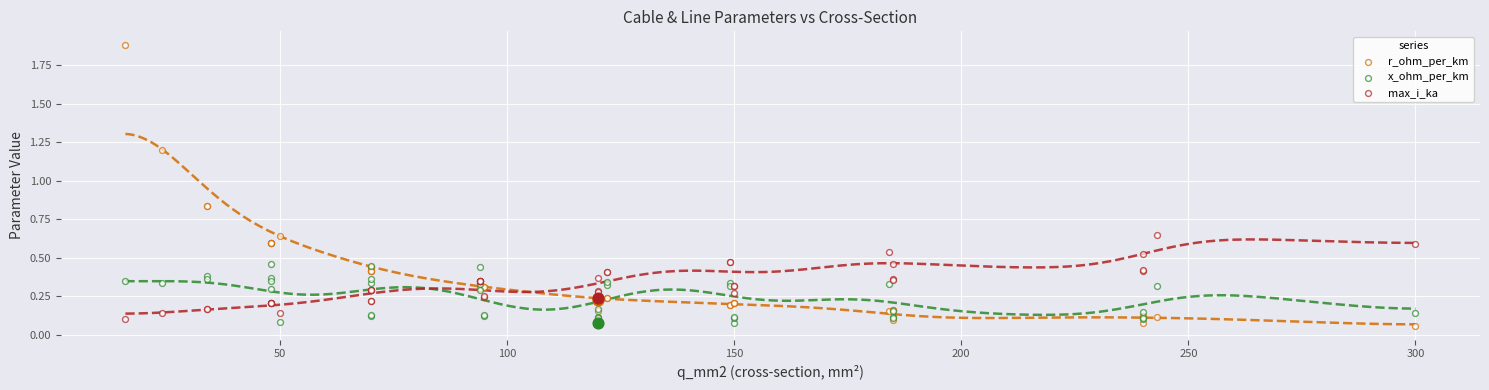

What are all the series names shown in the legend?

r_ohm_per_km, x_ohm_per_km, max_i_ka